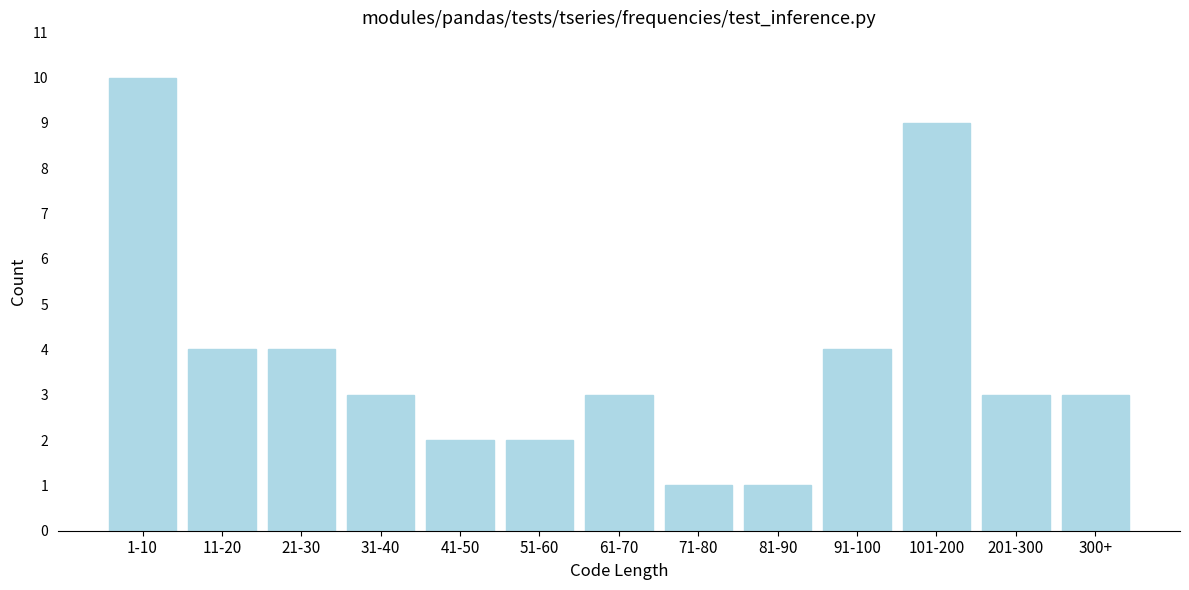

Reading left to right, list all the values displayed in this chart.

10	4	4	3	2	2	3	1	1	4	9	3	3